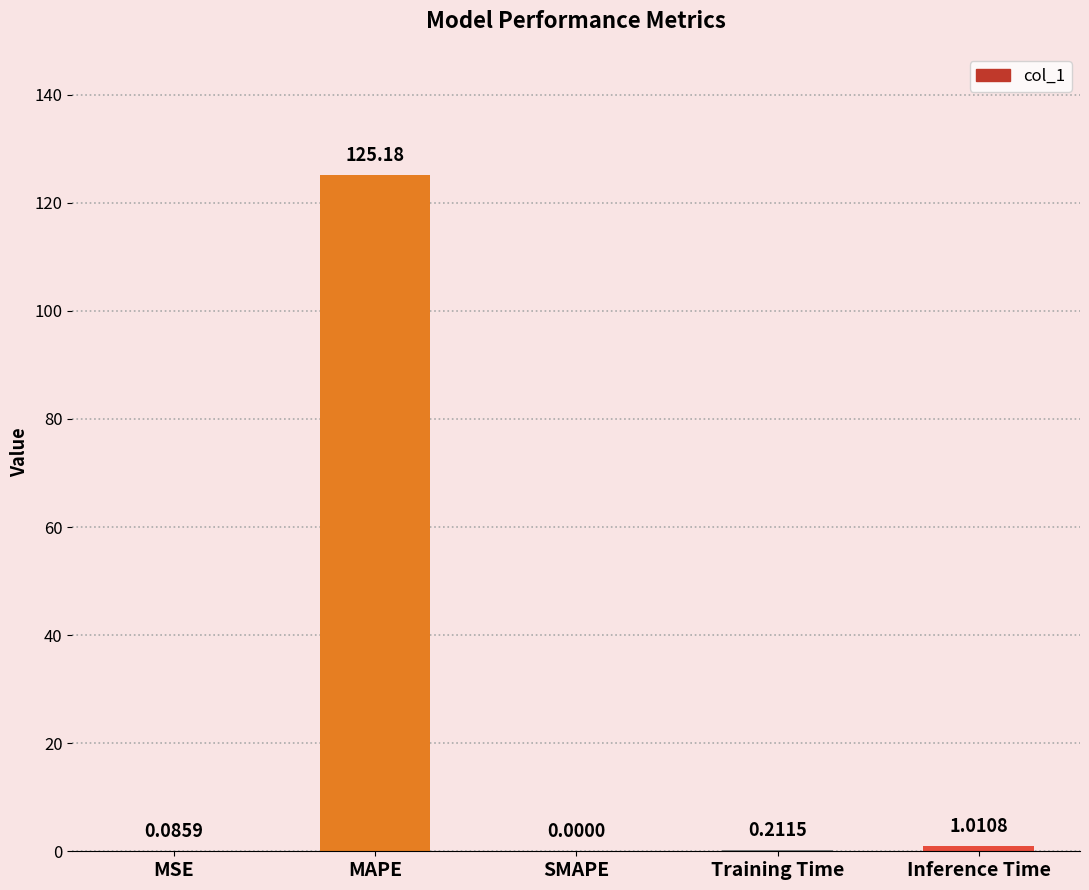

Which category has the highest value across all series?

MAPE